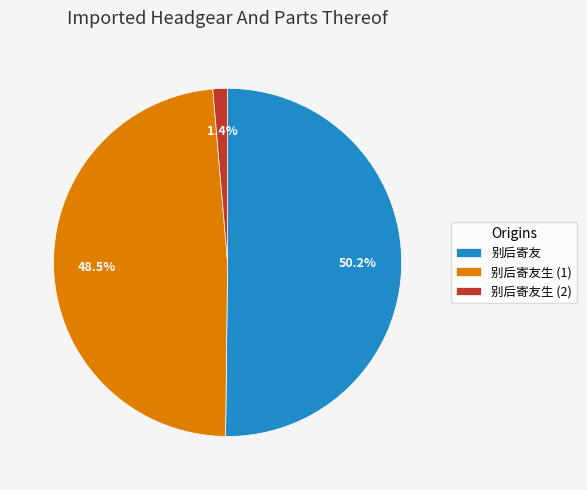

Combined, do 别后寄友生 (1) and 别后寄友 account for over 50%?

Yes